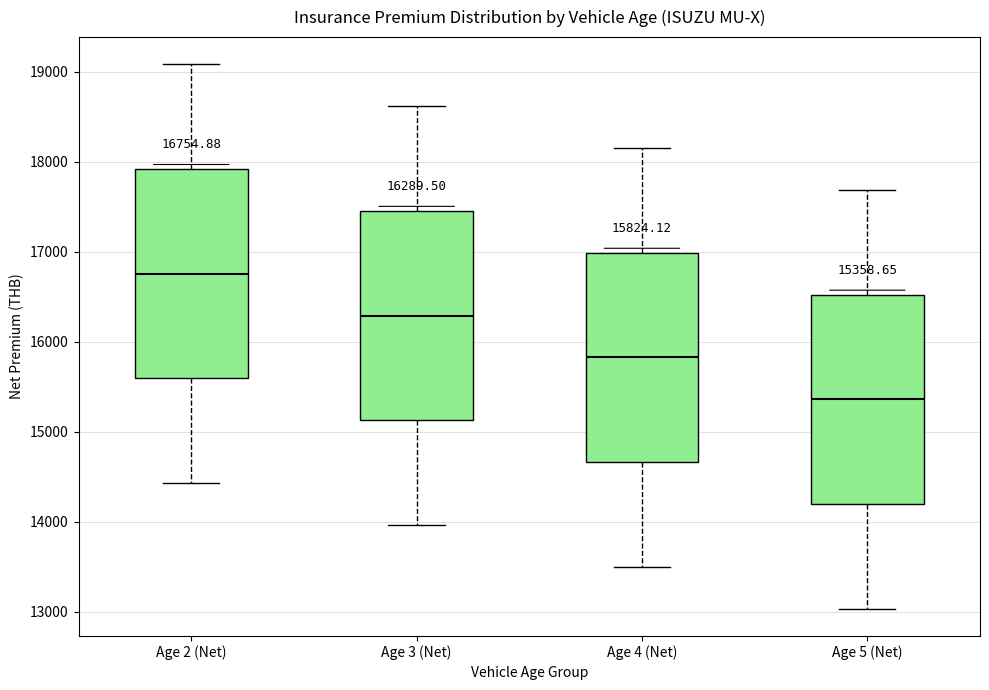

Which box has the lowest median line?

Age 5 (Net)